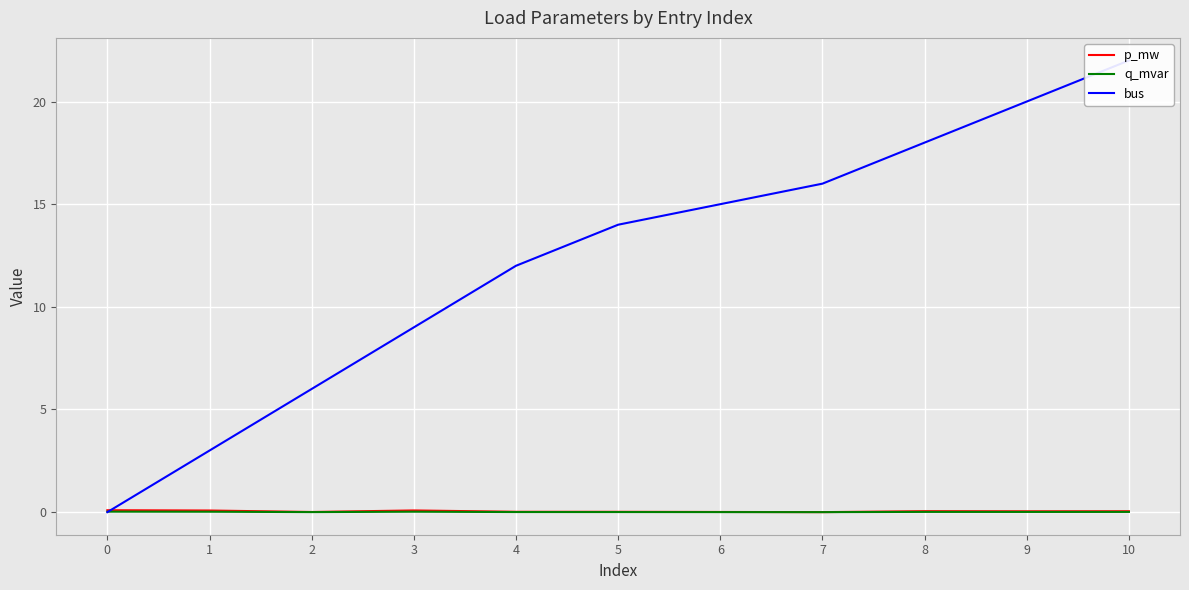

The value of q_mvar at 2 is 0.0. True or false?

False